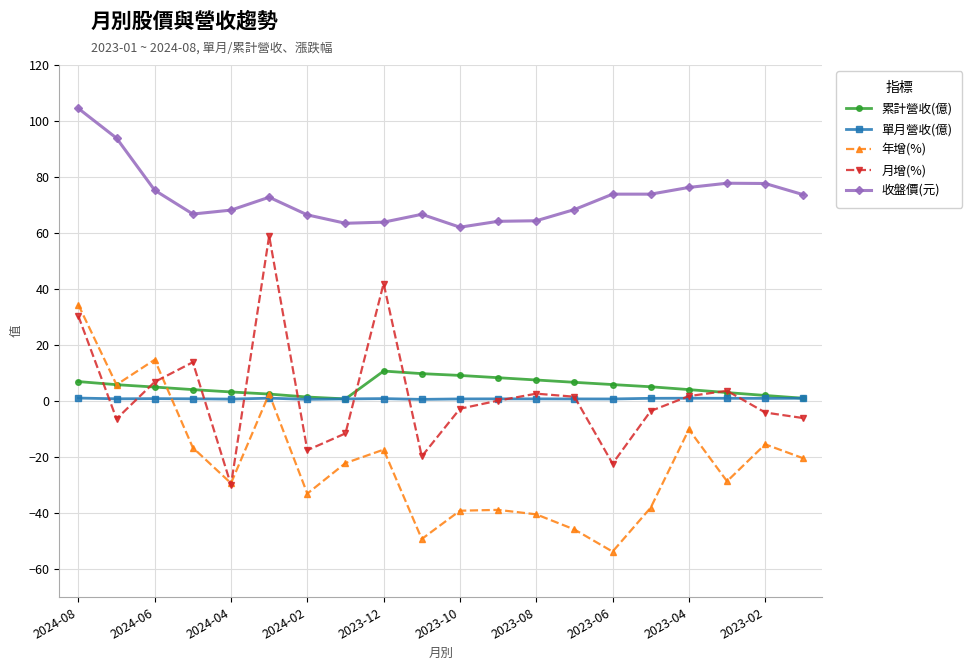

What are all the series names shown in the legend?

累計營收(億), 單月營收(億), 年增(%), 月增(%), 收盤價(元)